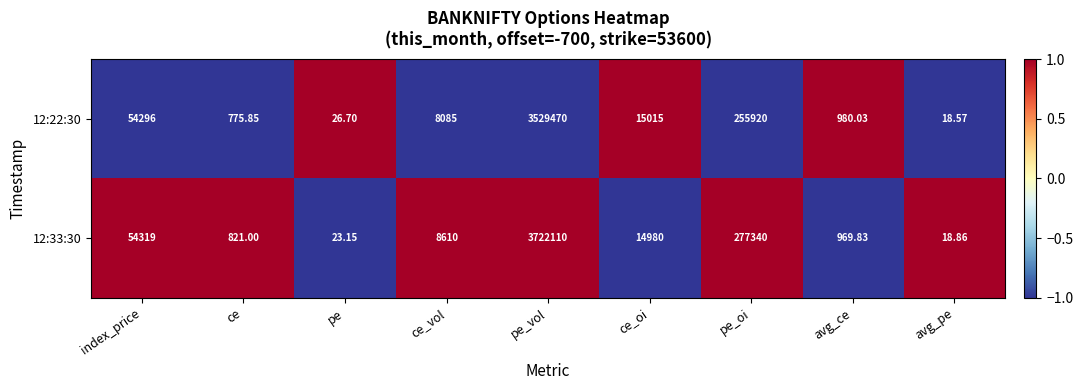

At which label does 12:22:30 first exceed 8085?

index_price